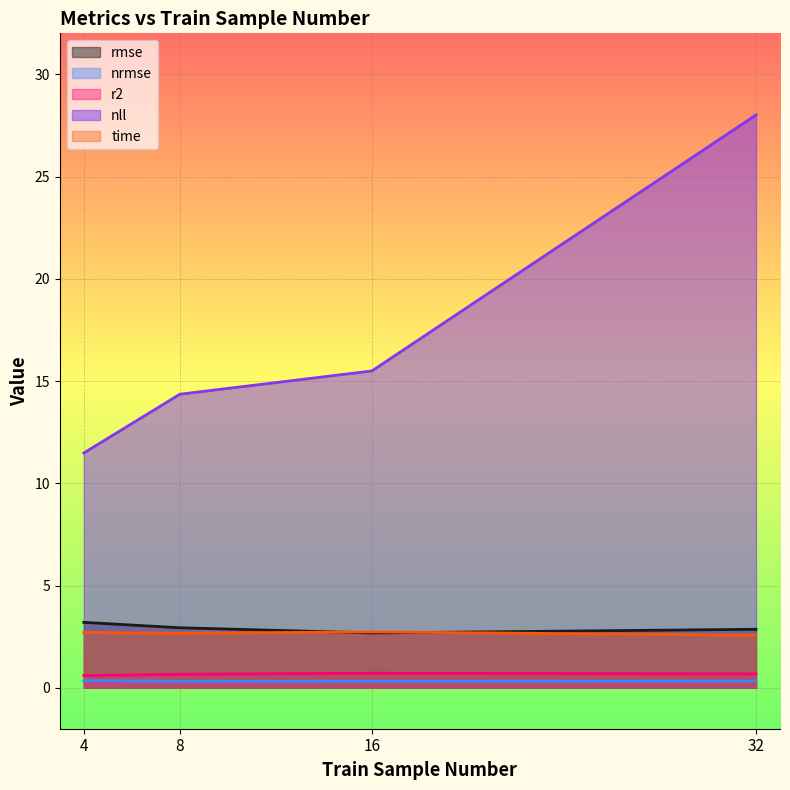

What is the value of the nll point at the 4th from the left?

28.0